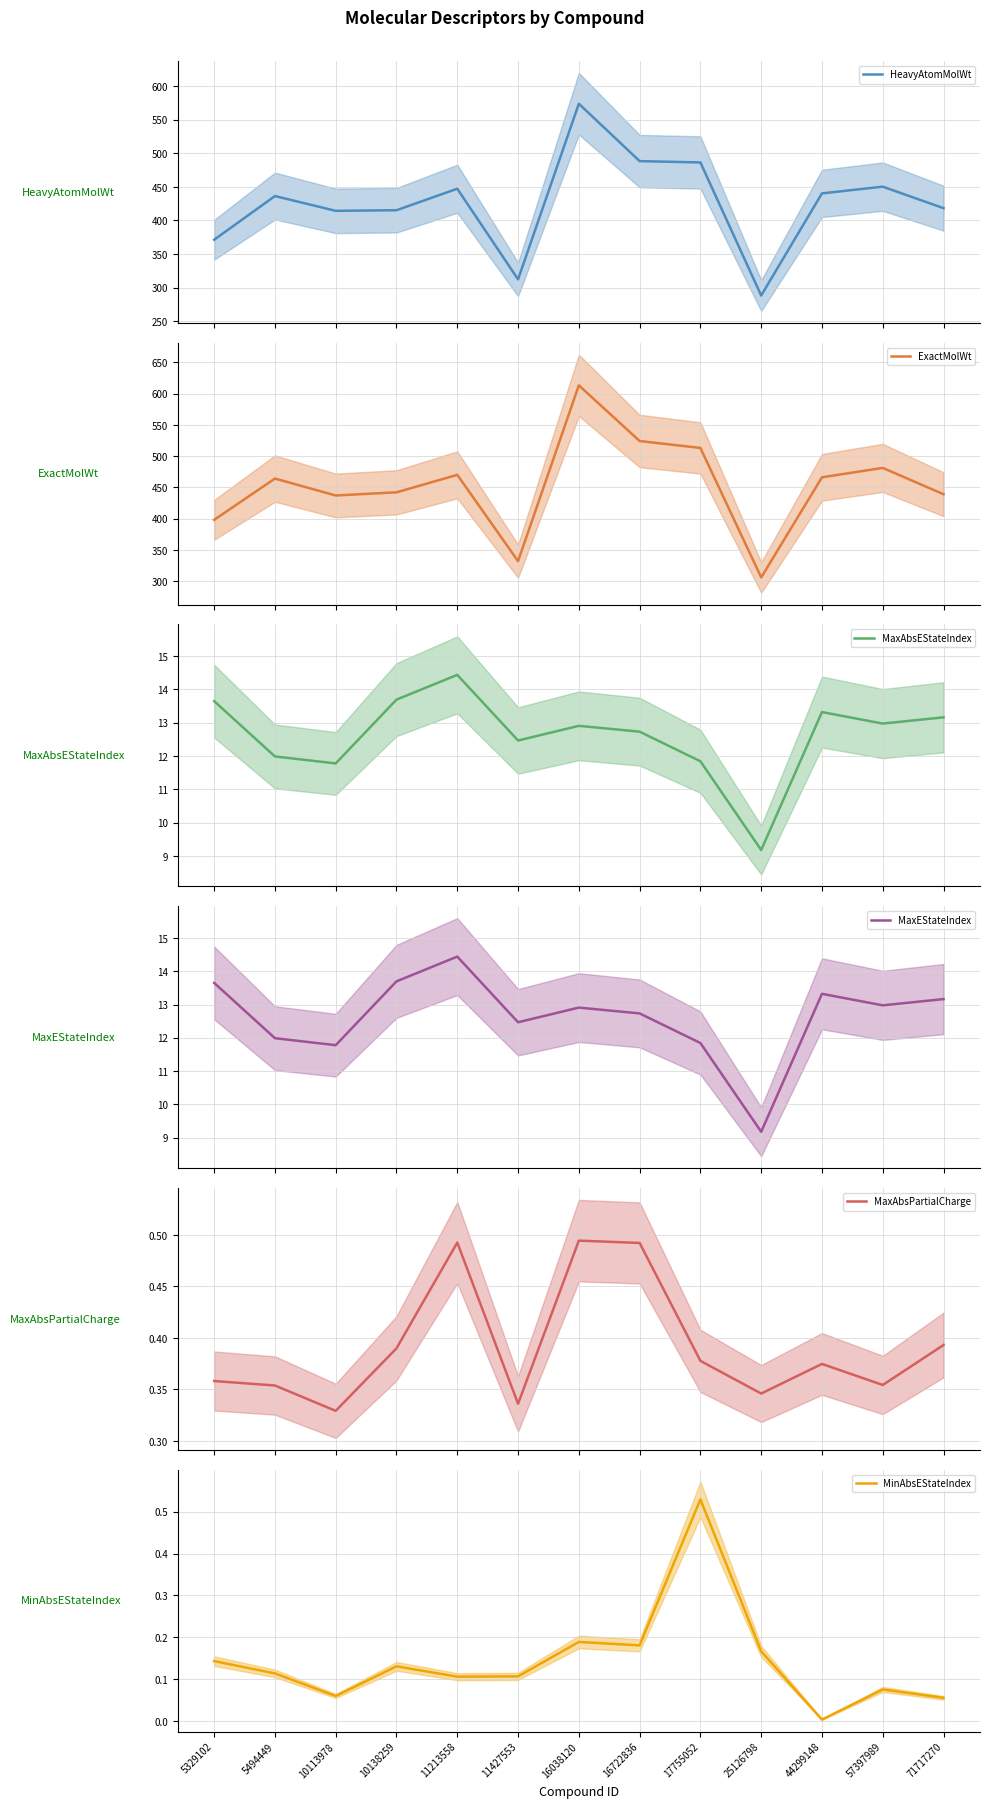

Where is HeavyAtomMolWt nearest to the value 431?

5494449